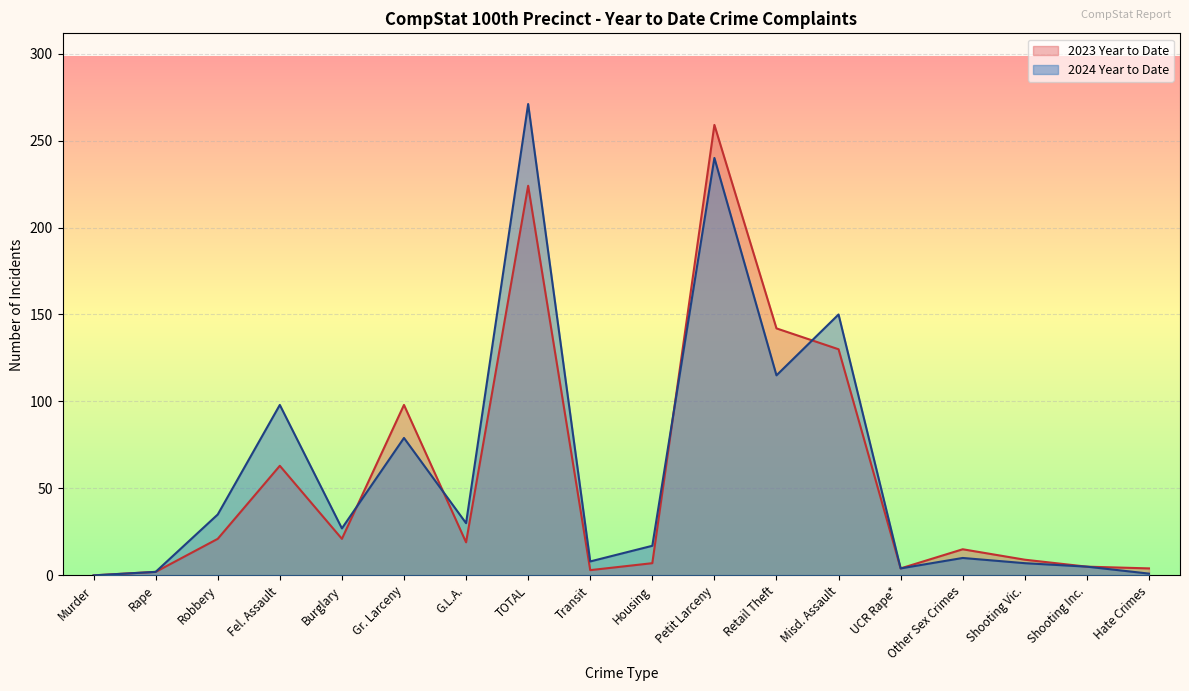

Rank the series by their maximum value, from highest to lowest.

2024 Year to Date, 2023 Year to Date